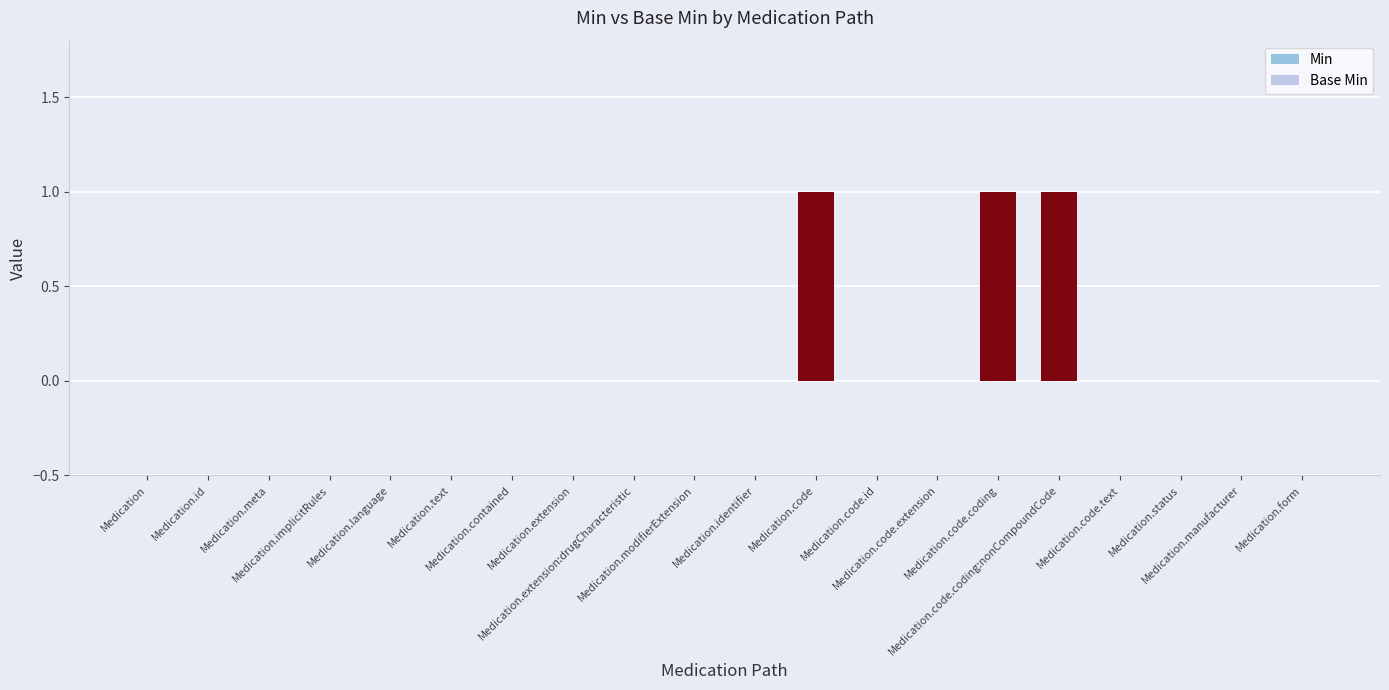

Which has a higher value, Medication.manufacturer or Medication.id?

Medication.manufacturer